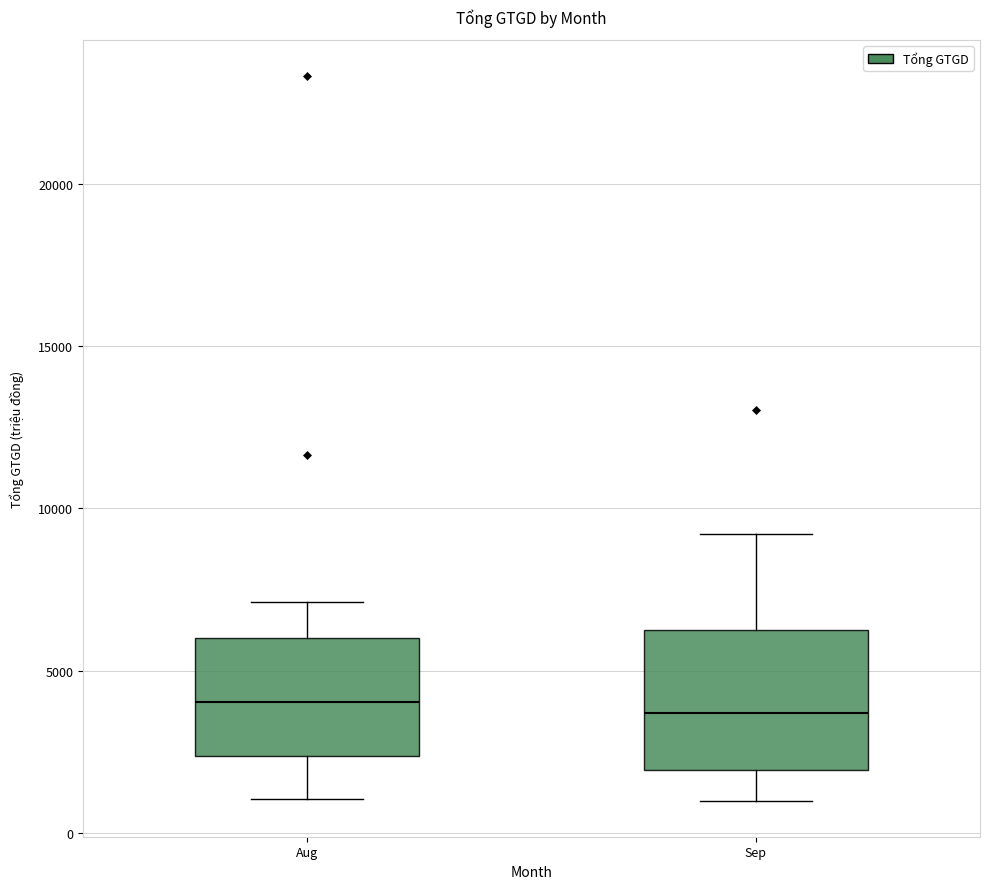

Comparing the boxes themselves (not the whiskers), which one is the tallest?

Sep